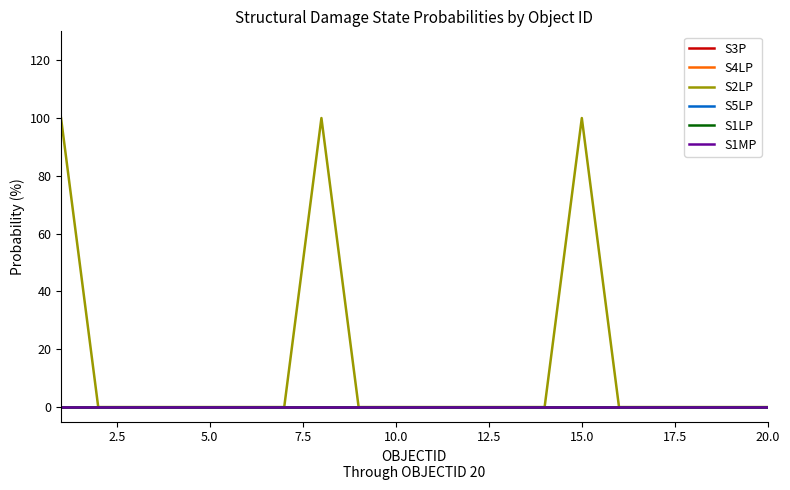

Which series has the largest total across all categories?

S2LP